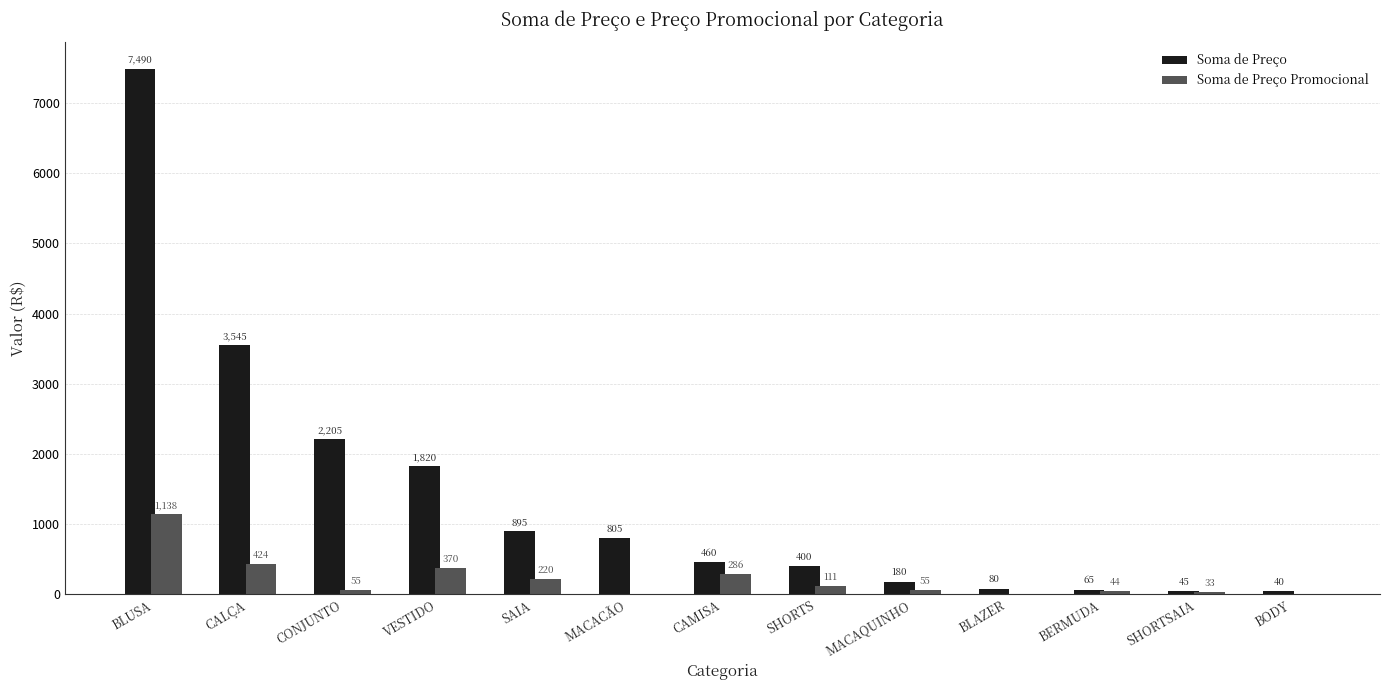

Which series has the largest total across all categories?

Soma de Preço